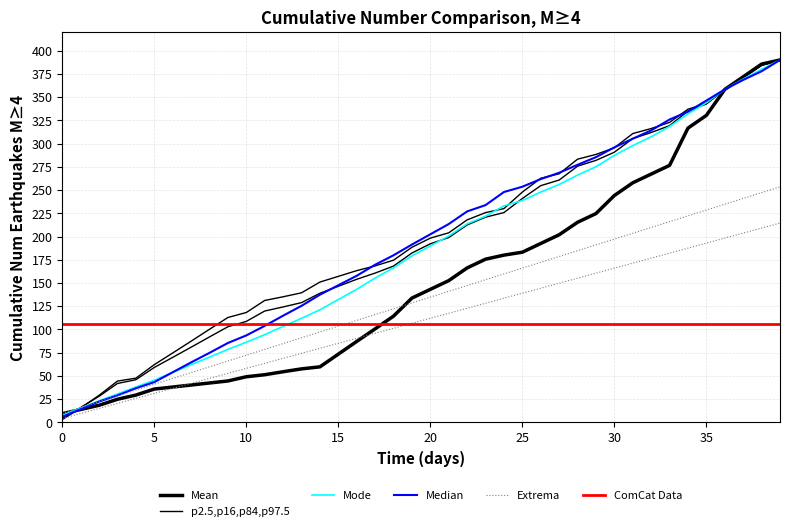

At how many categories does at least one series exceed 182?

21